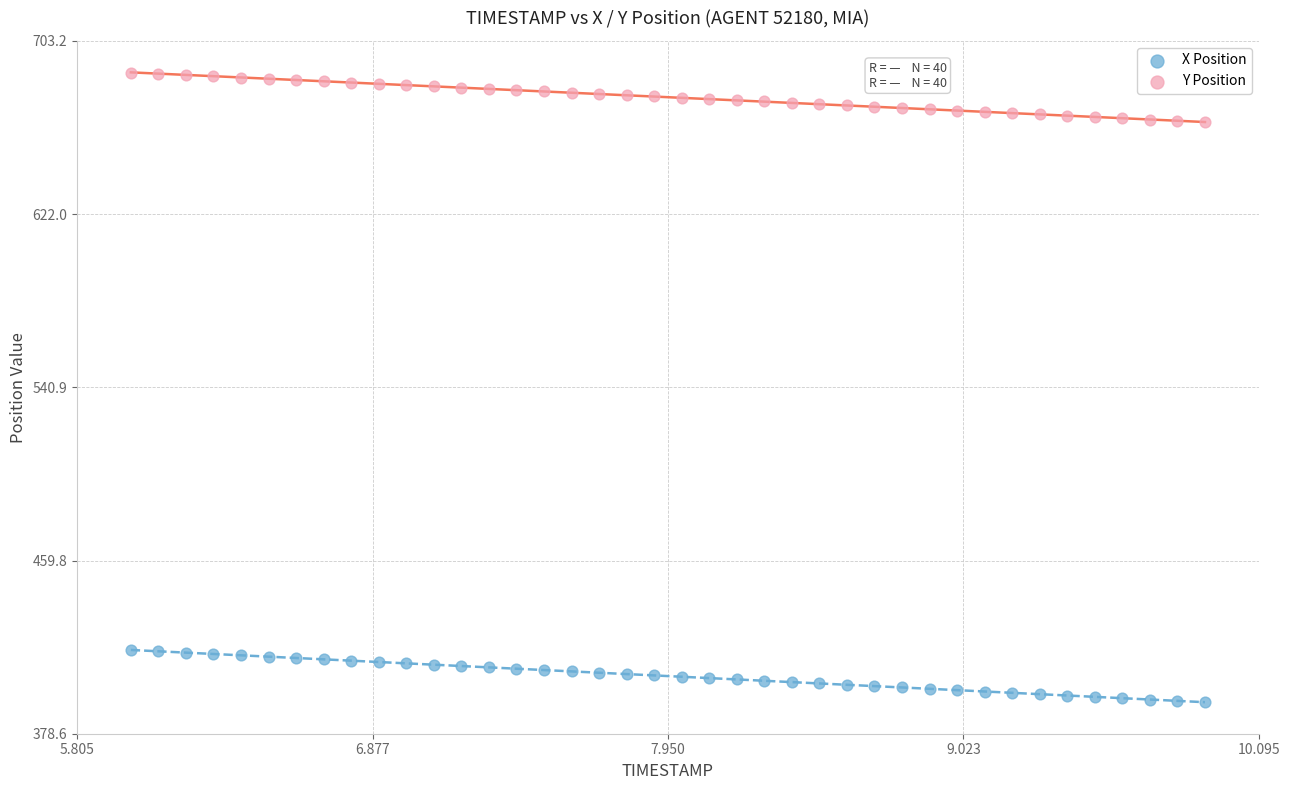

Which series contains the highest Y value?

Y Position